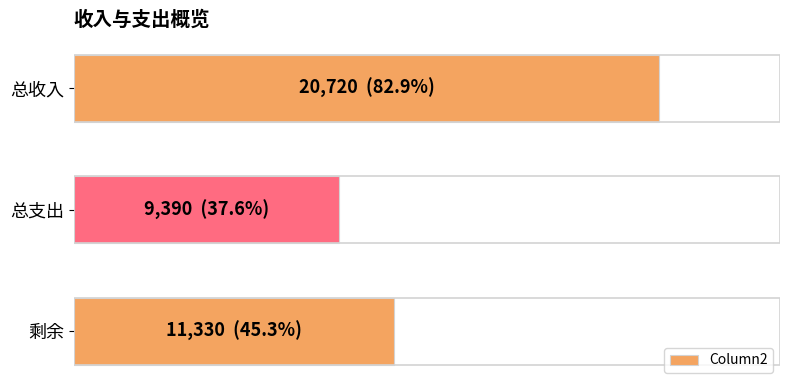

Rank the categories by value from lowest to highest.

总支出, 剩余, 总收入